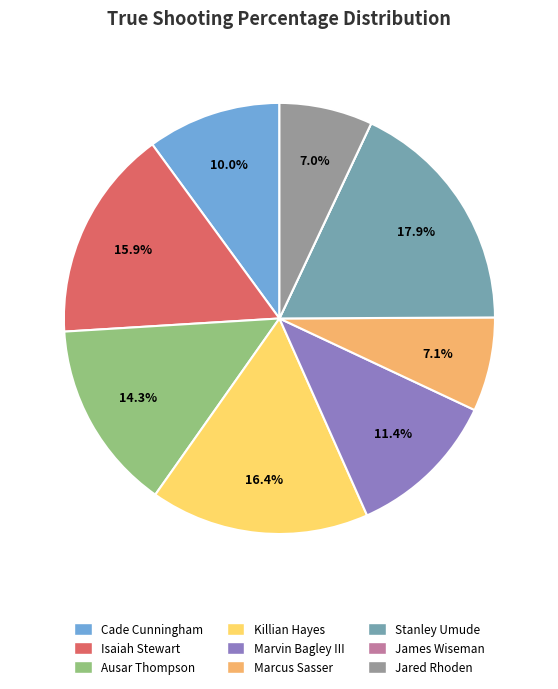

Is there a majority slice in this chart?

No